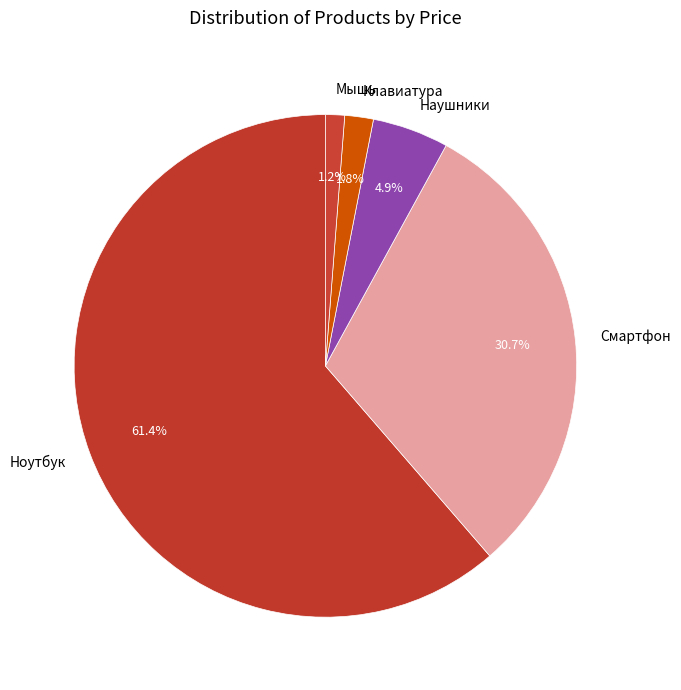

Does Ноутбук represent more than half of the total?

Yes